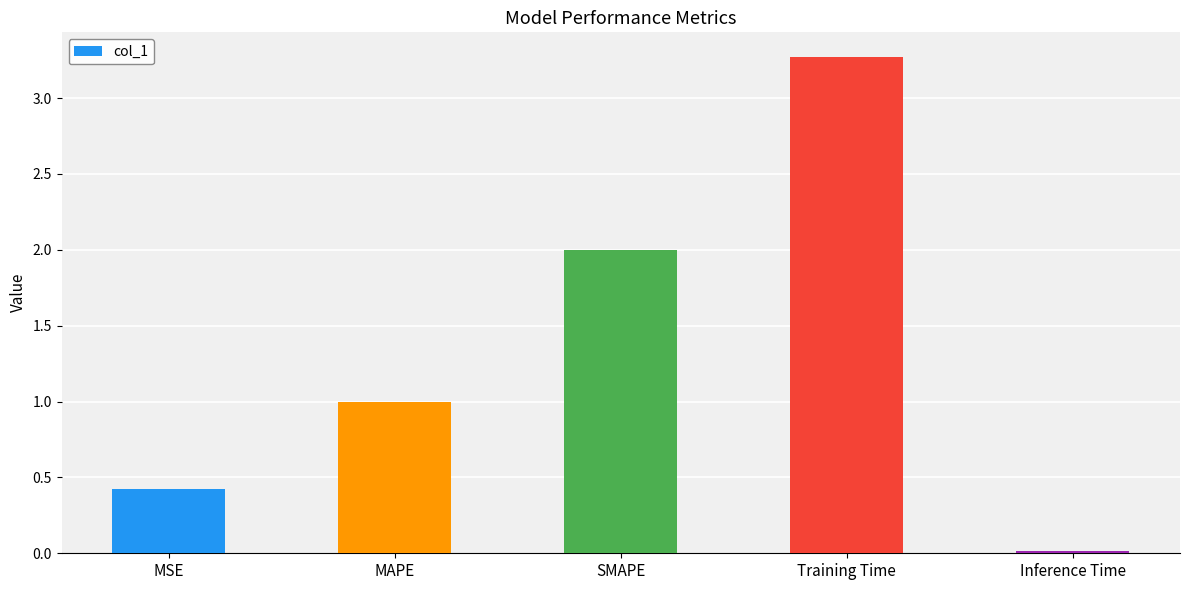

What is the approximate value at MSE?

0.4